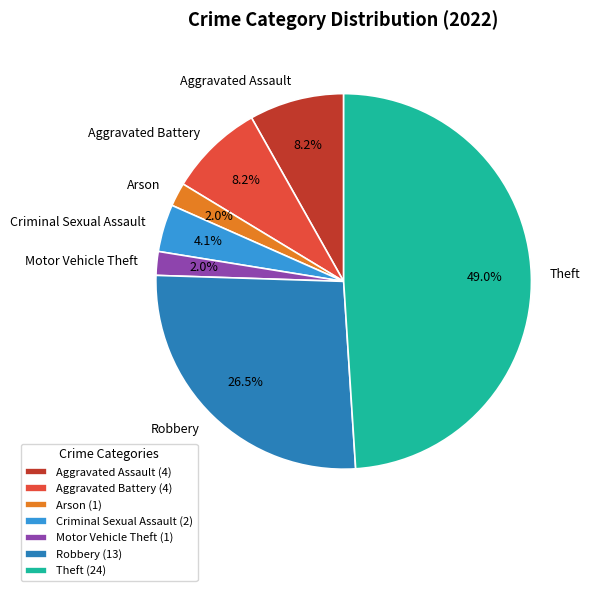

Which slice is the largest?

Theft